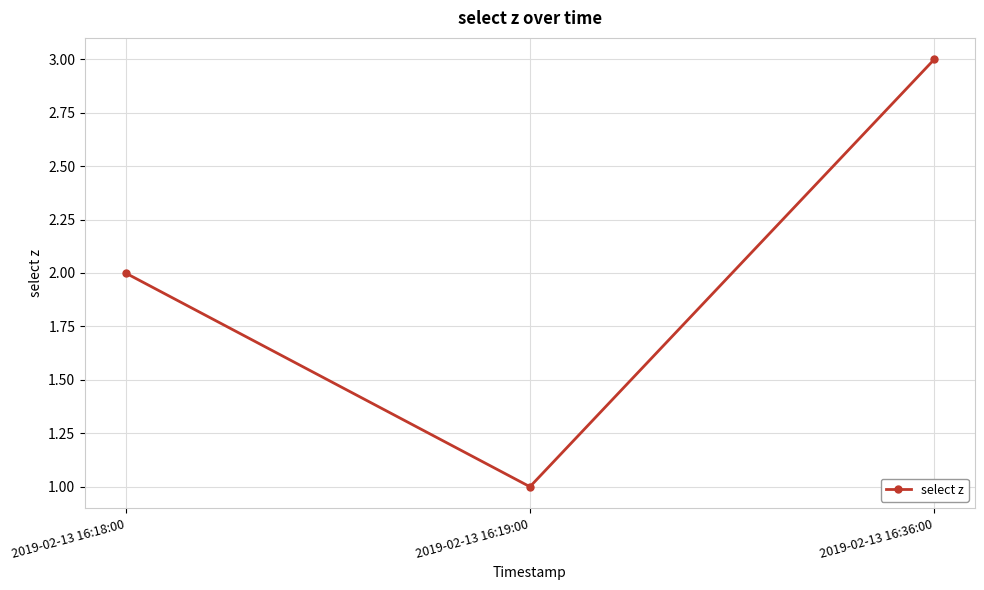

What is the minimum value shown in the chart?

1